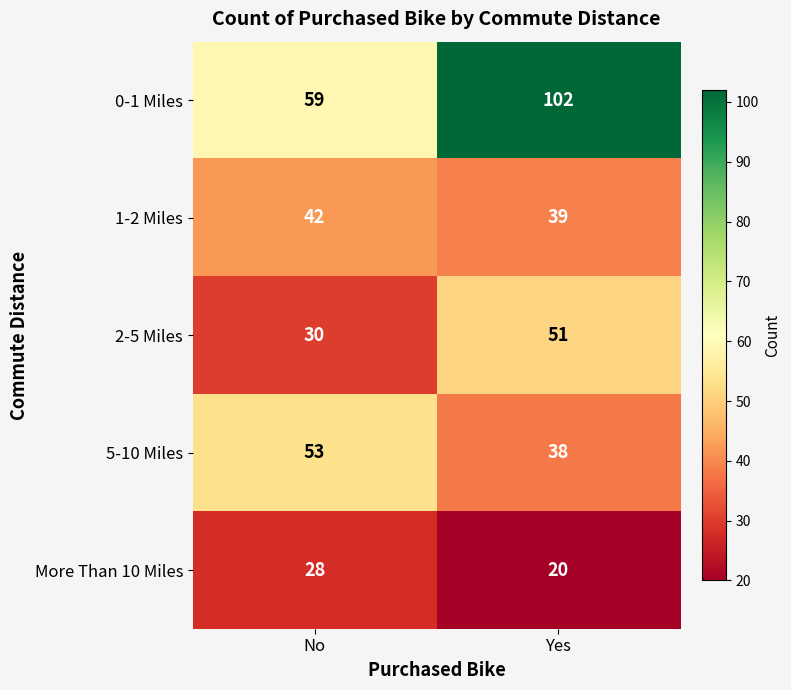

What is the spread (max minus min) of values at No?

31